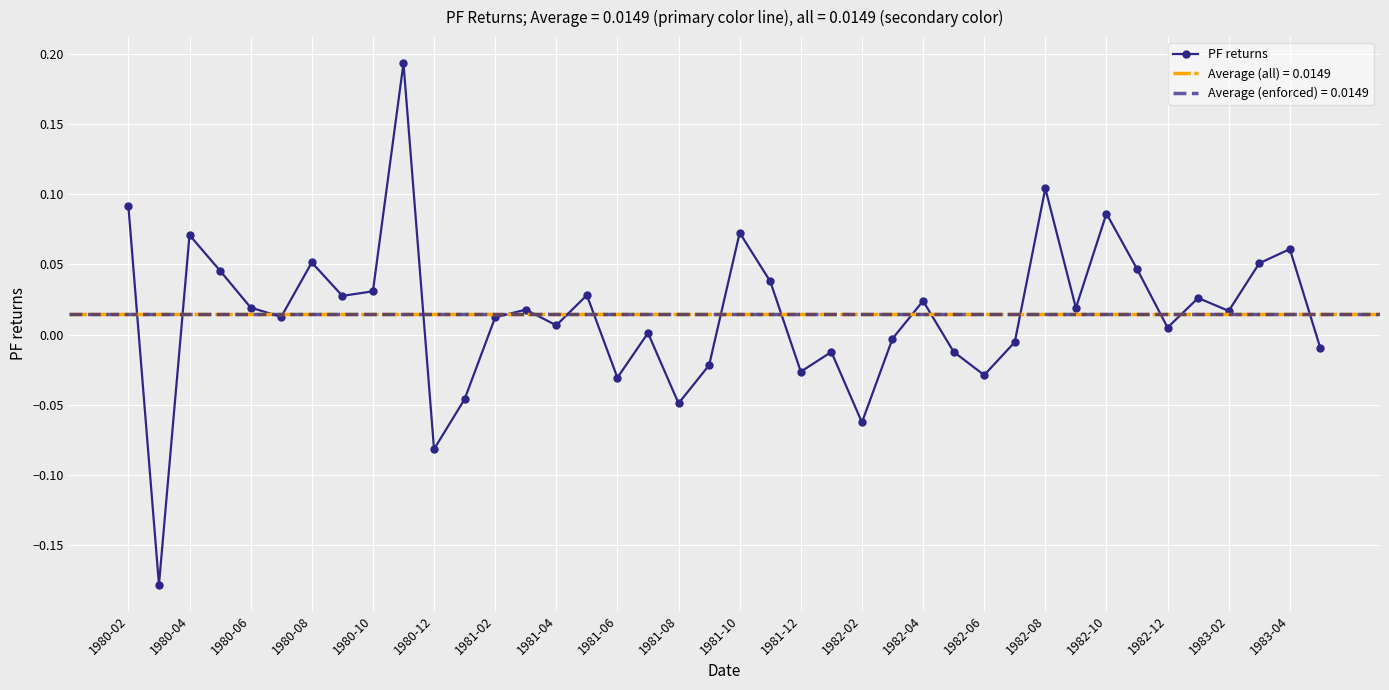

True or false: the data has more than 0 interior local peaks.

True